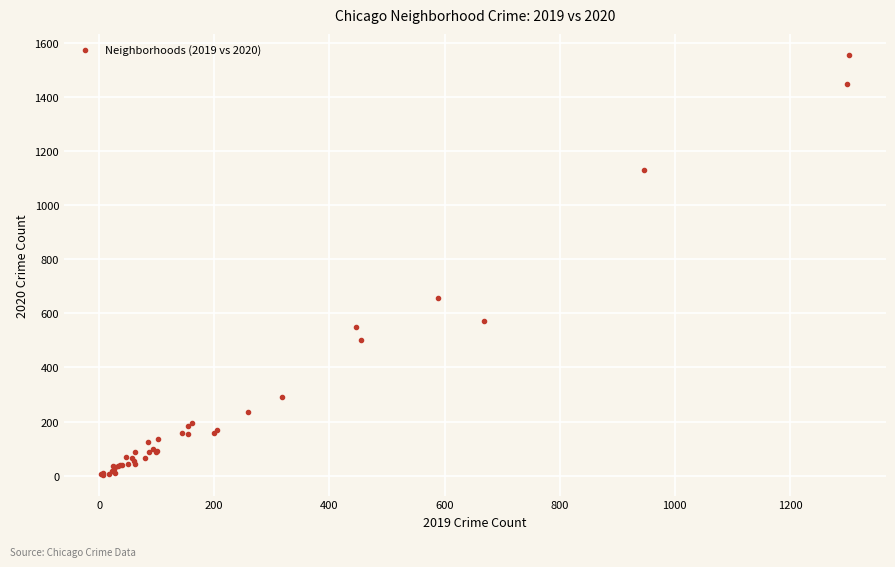

What Y value in the scatter plot is closest to 779?

657